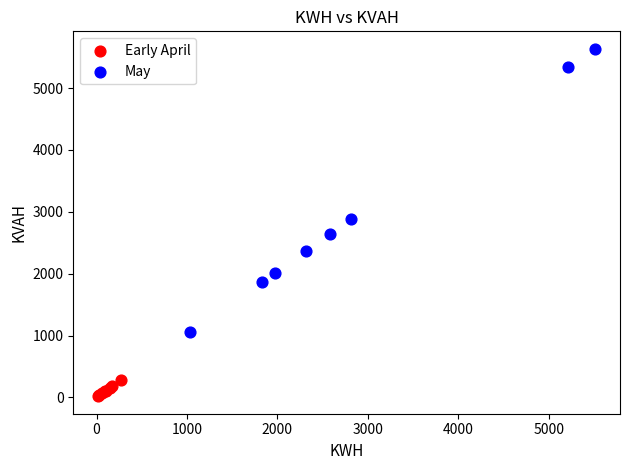

Which series has the largest Y range (max minus min)?

May